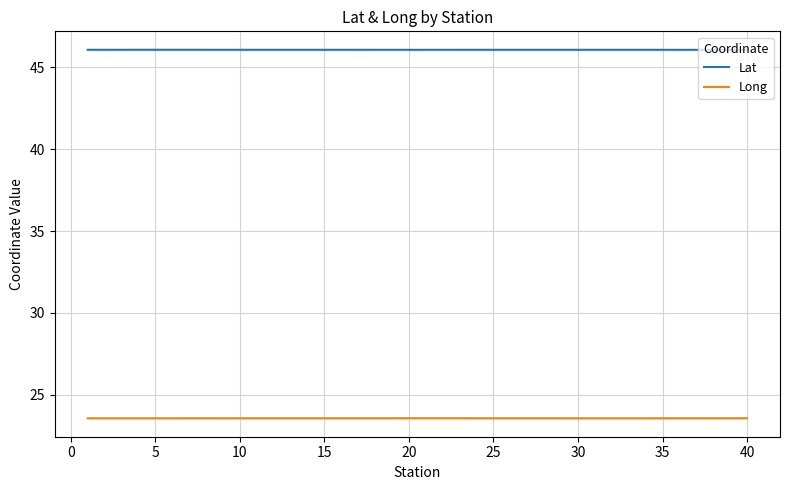

True or false: Lat and Long cross at least once.

False